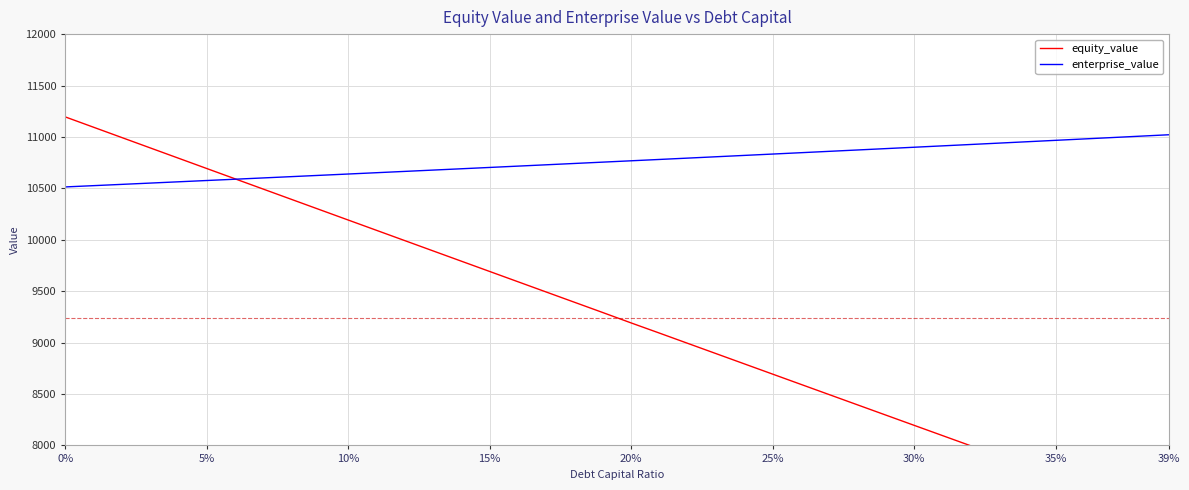

Does the chart have visible grid lines?

Yes